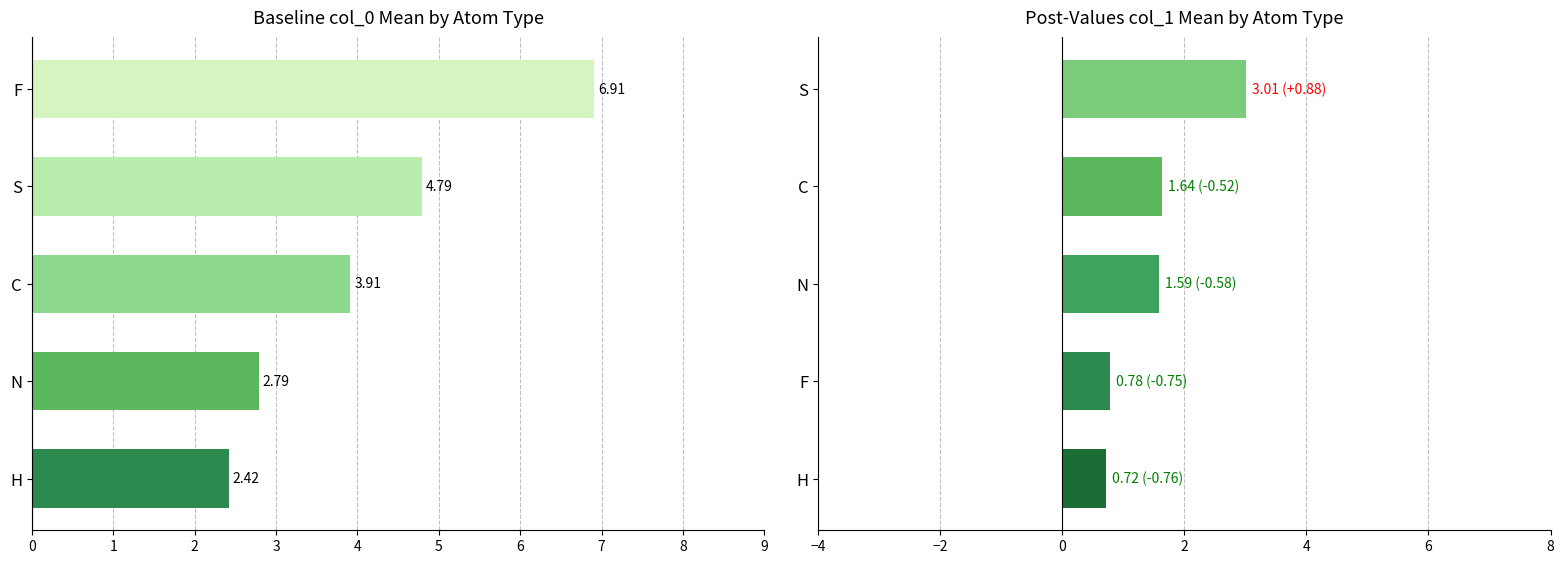

Which series has the largest total across all categories?

col_0 mean